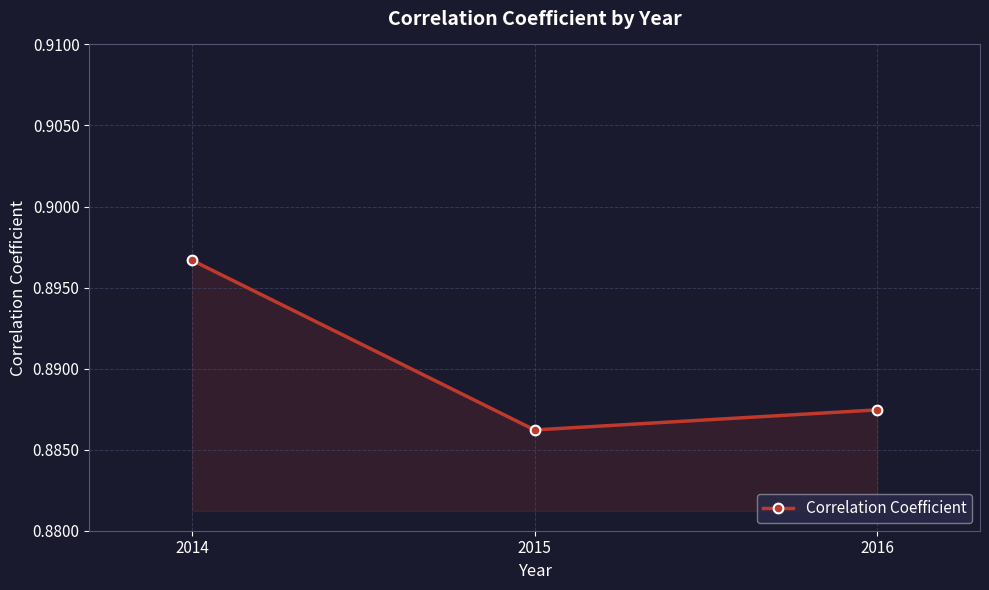

How many lines are shown in the chart?

1